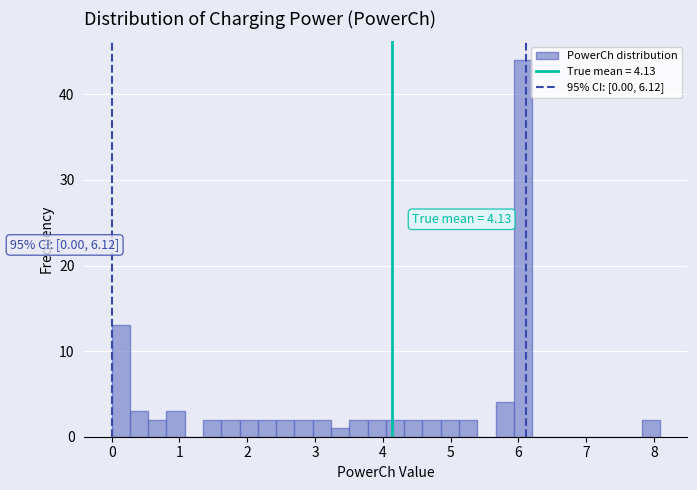

Around what value on the x-axis is the tallest bar? Give the approximate position of its centre, as read against the axis.

6.1